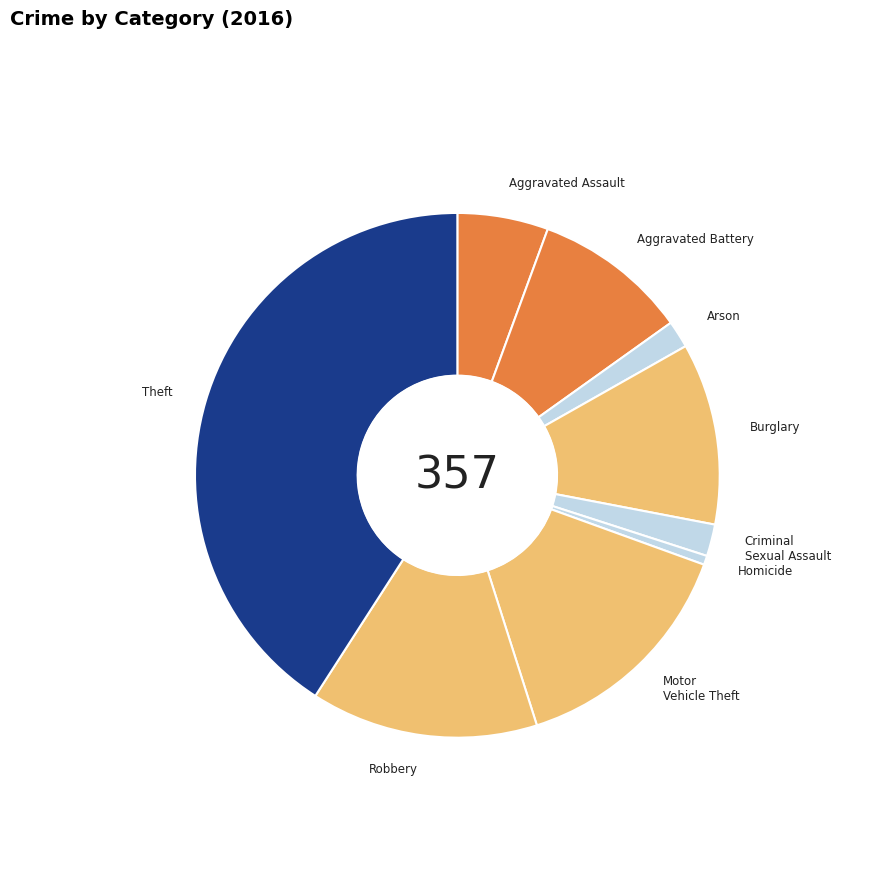

Count the number of slices in the pie.

9